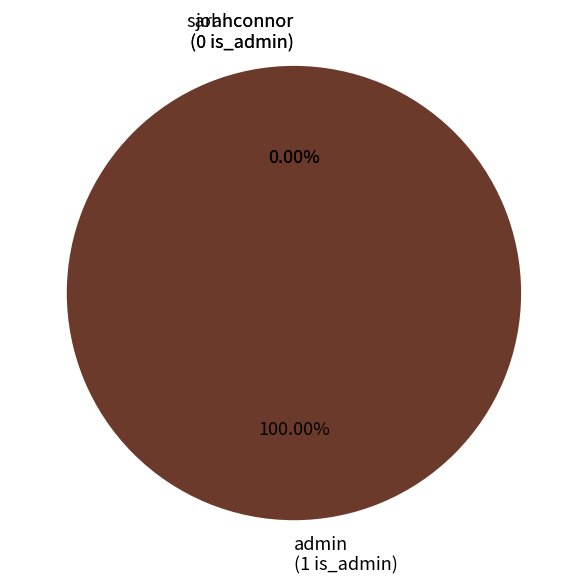

Which has a higher value, admin or johnconnor?

admin